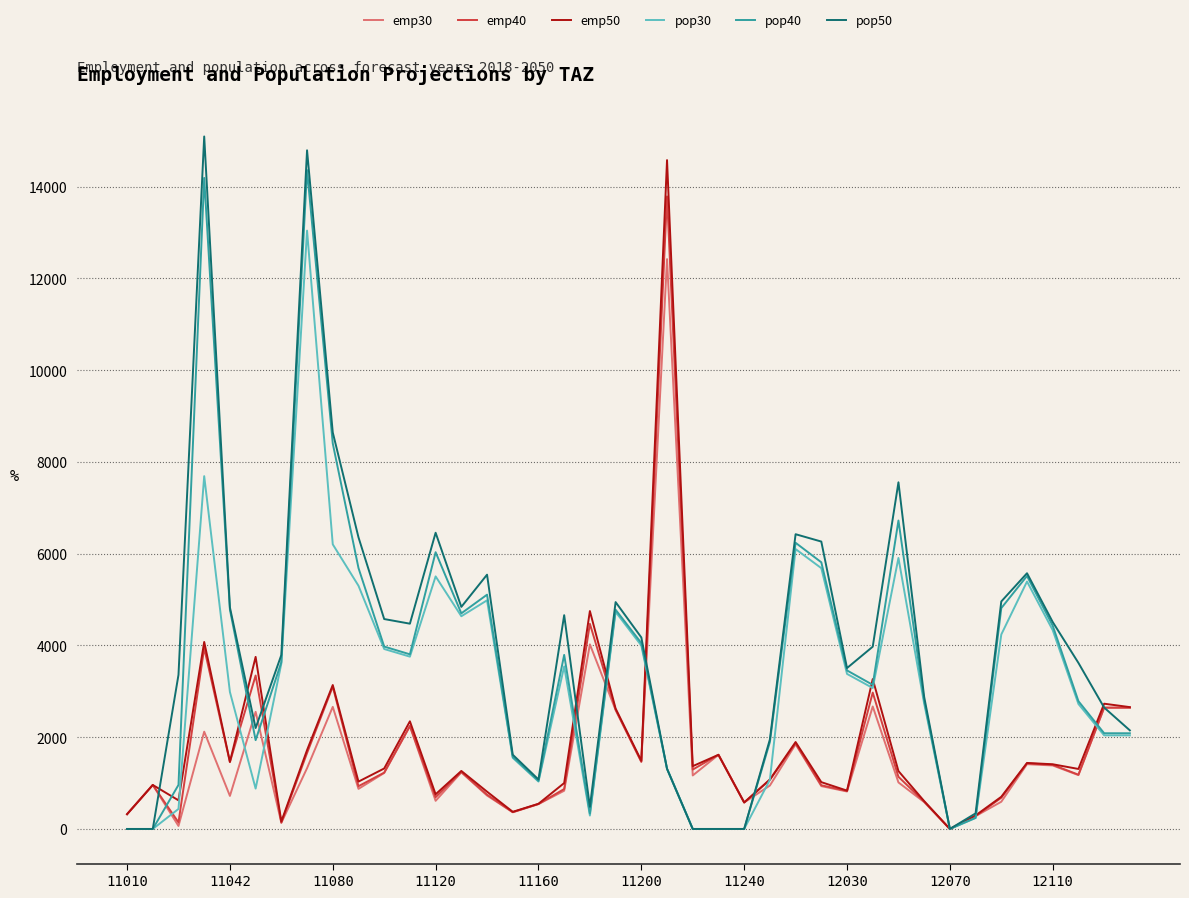

What is the greatest value displayed?

15095.6